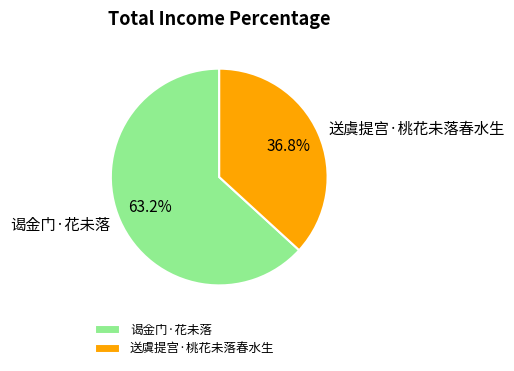

How many slices are in this pie chart?

2